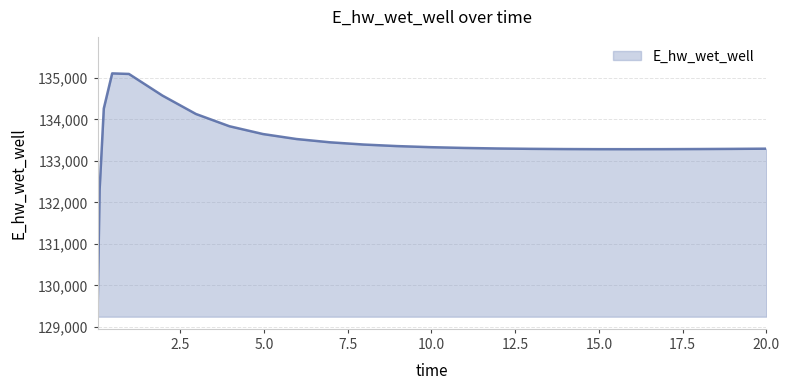

What is the sum of all values?

3335468.4